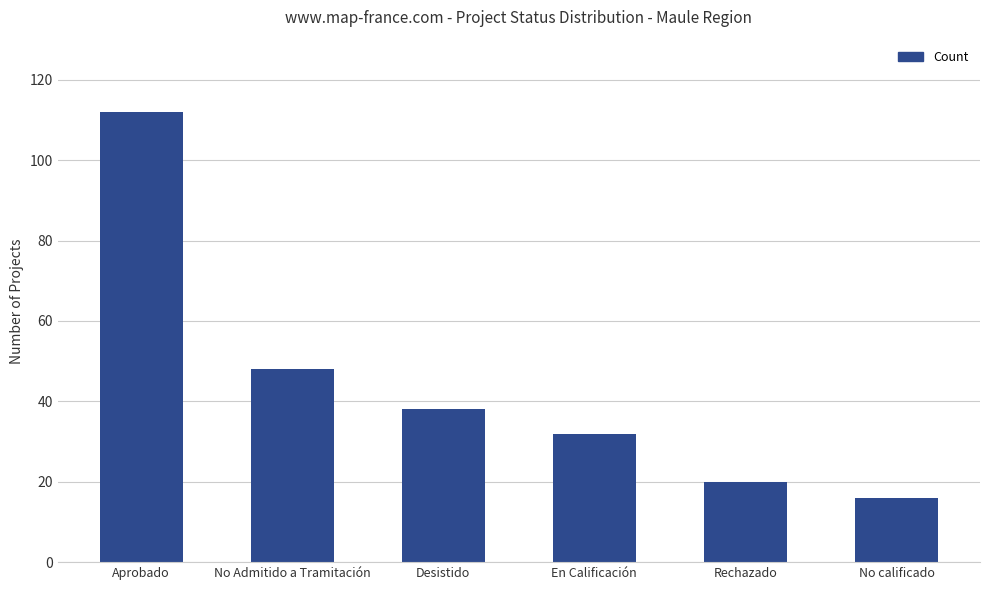

What is the change in value from En Calificación to Rechazado?

-12